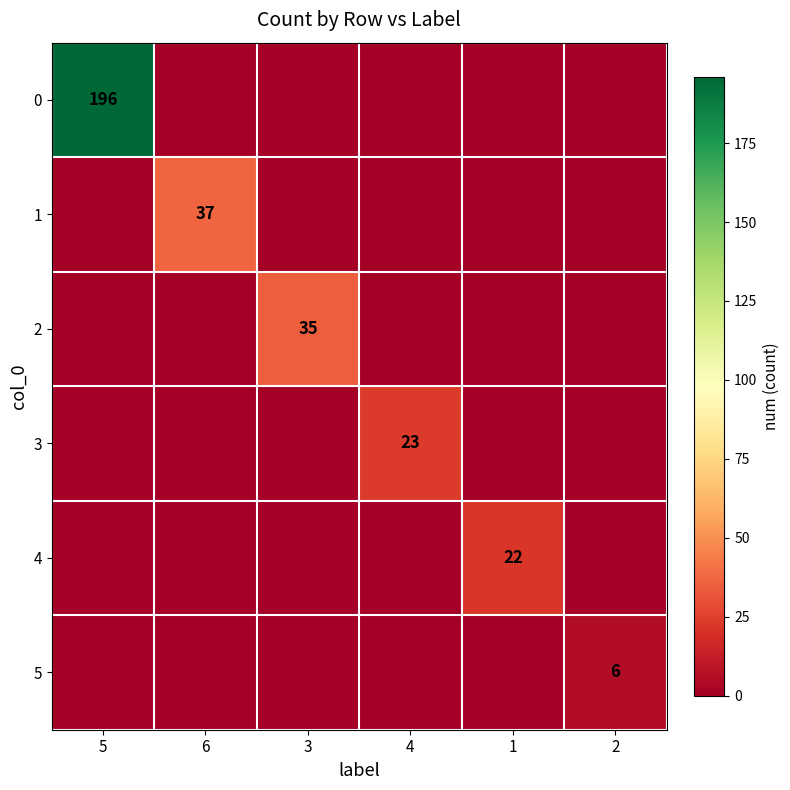

What is the sum of the 1 values at 3 and 6?

37